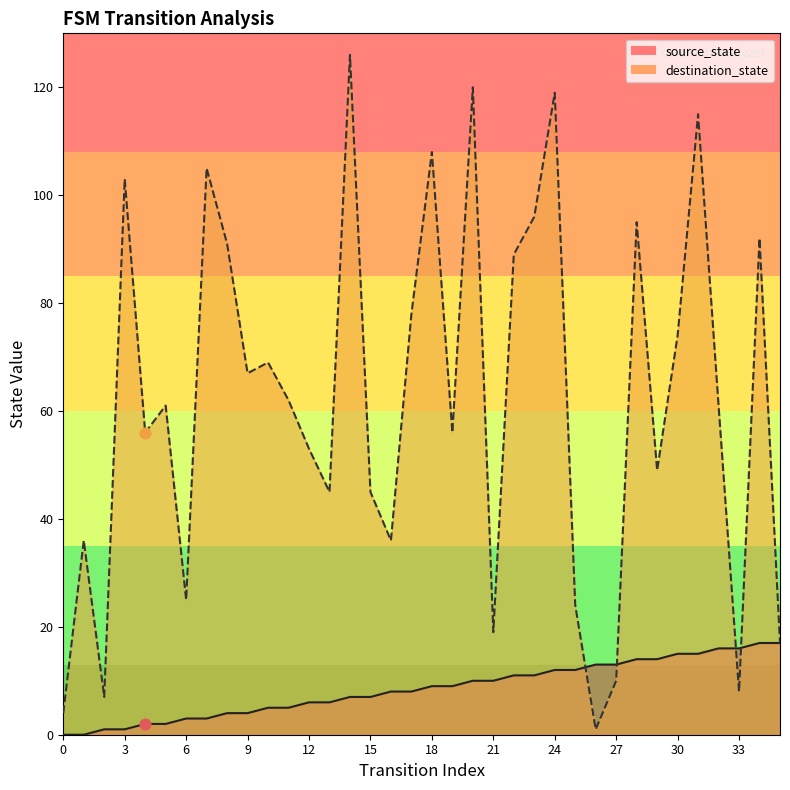

Which series contains the lowest Y value?

source_state